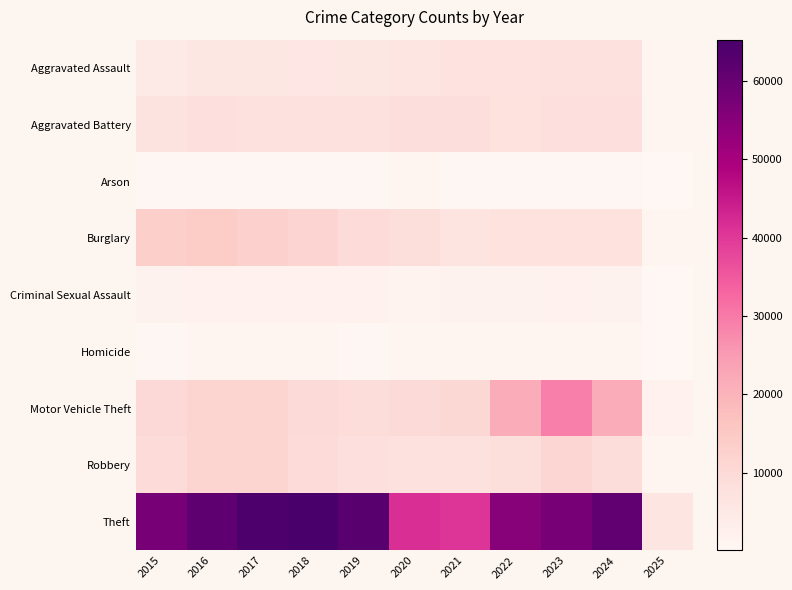

Which label corresponds to the smallest value in the chart?

2025